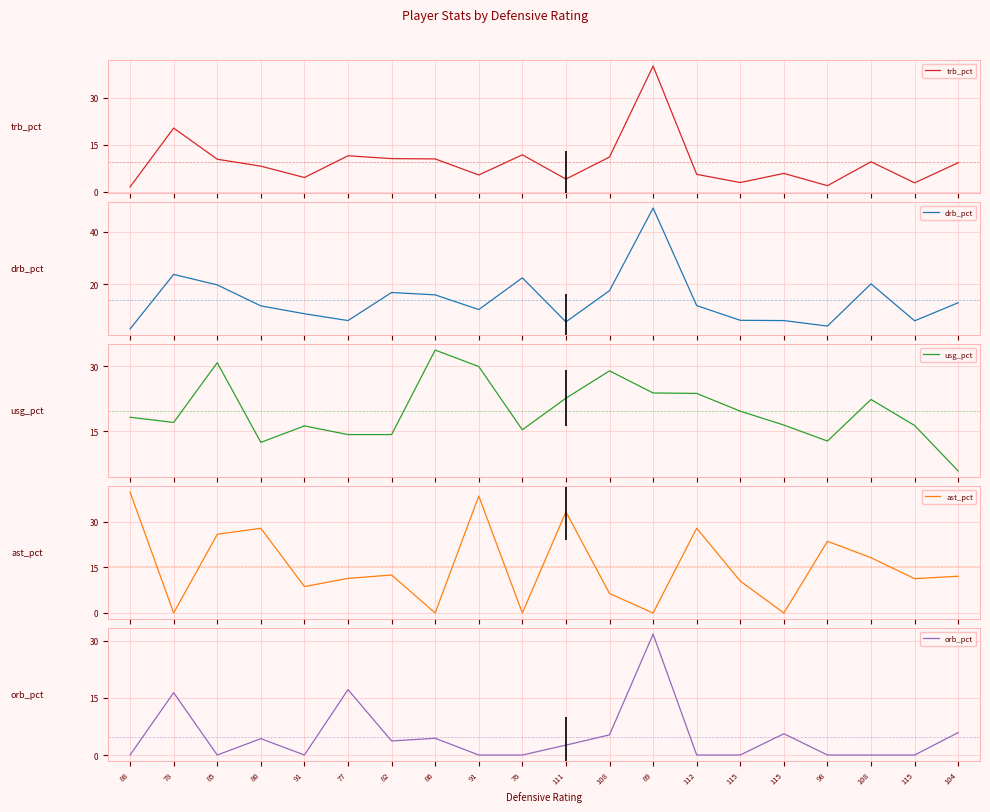

What is the greatest value displayed?

49.1